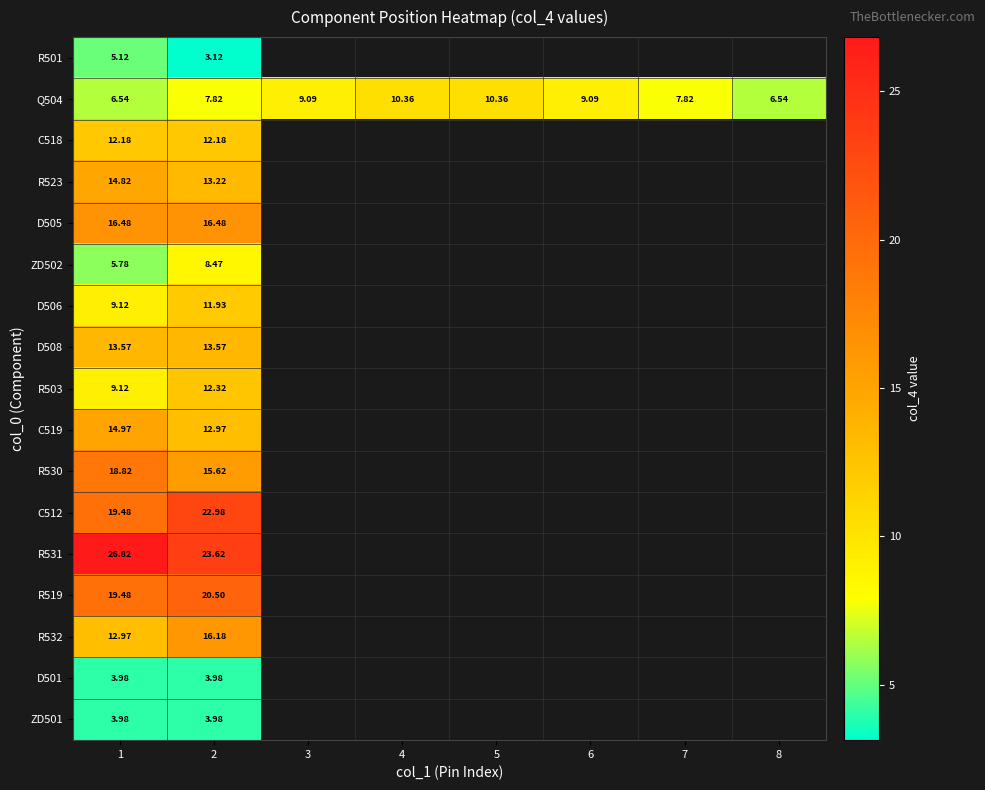

At which label is row_0 closest to 4?

2